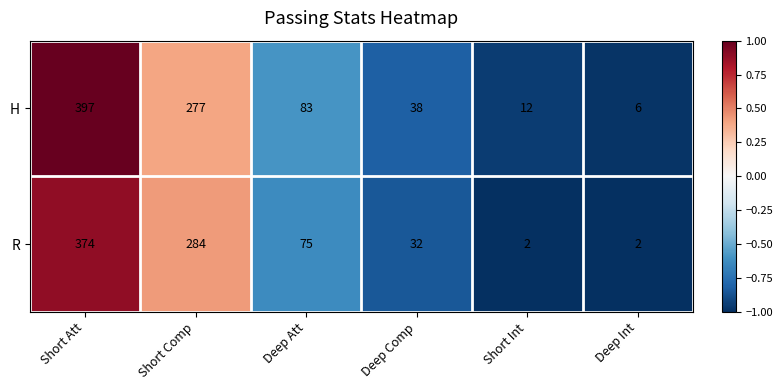

Reading left to right, extract all data points from this chart.

H: 397	277	83	38	12	6
R: 374	284	75	32	2	2